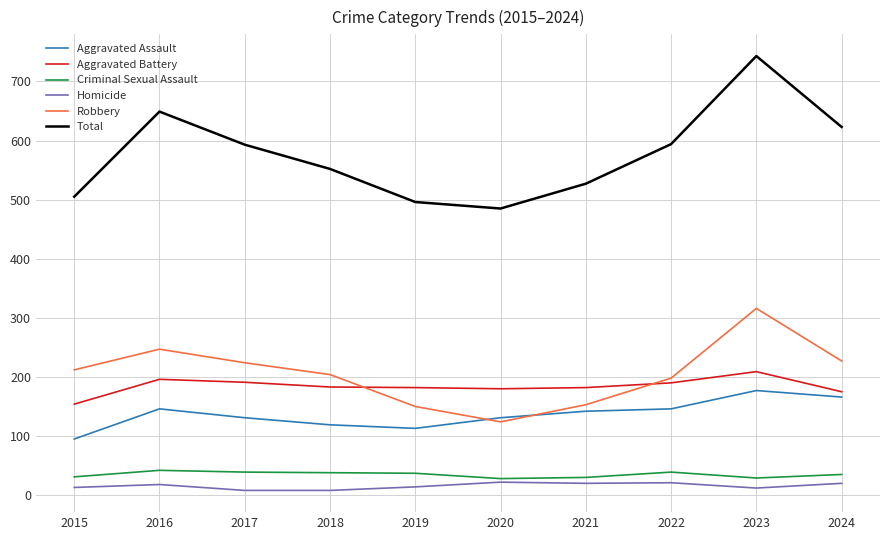

True or false: Robbery has a value of 247 at 2016.

True